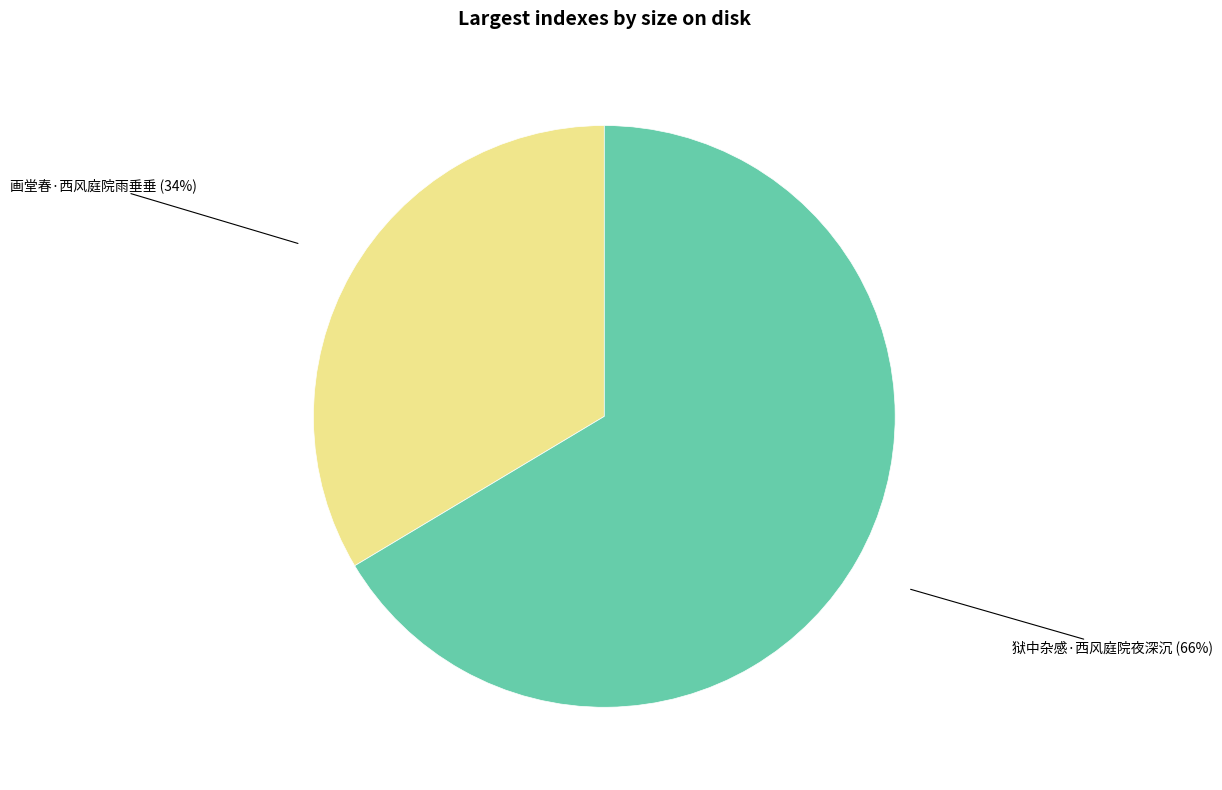

Rank the categories by value from highest to lowest.

狱中杂感·西风庭院夜深沉, 画堂春·西风庭院雨垂垂